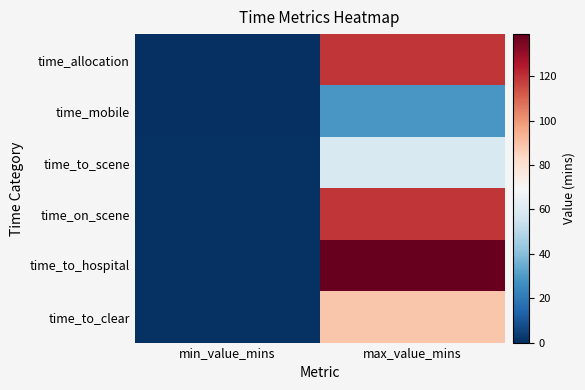

List the series in order of their peak value, highest first.

time_to_hospital, time_allocation, time_on_scene, time_to_clear, time_to_scene, time_mobile